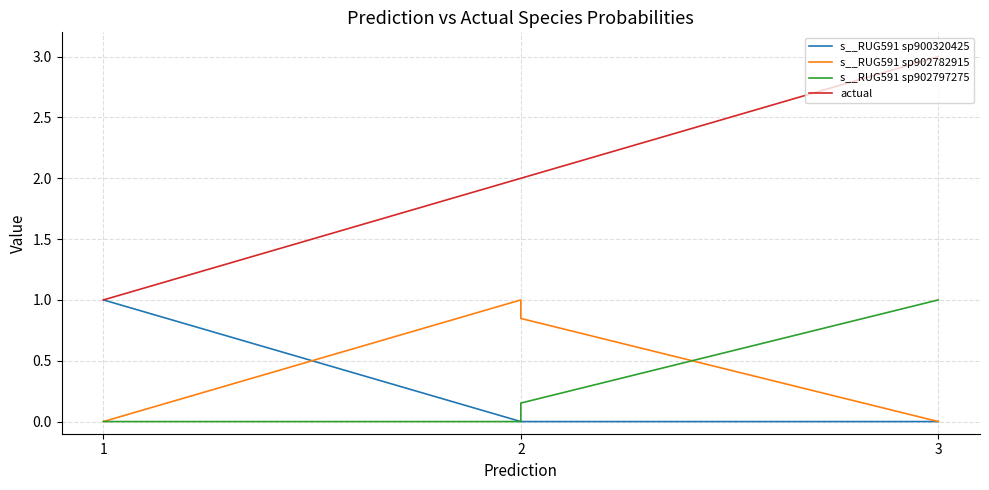

True or false: s__RUG591 sp902797275 and s__RUG591 sp902782915 cross at least once.

True